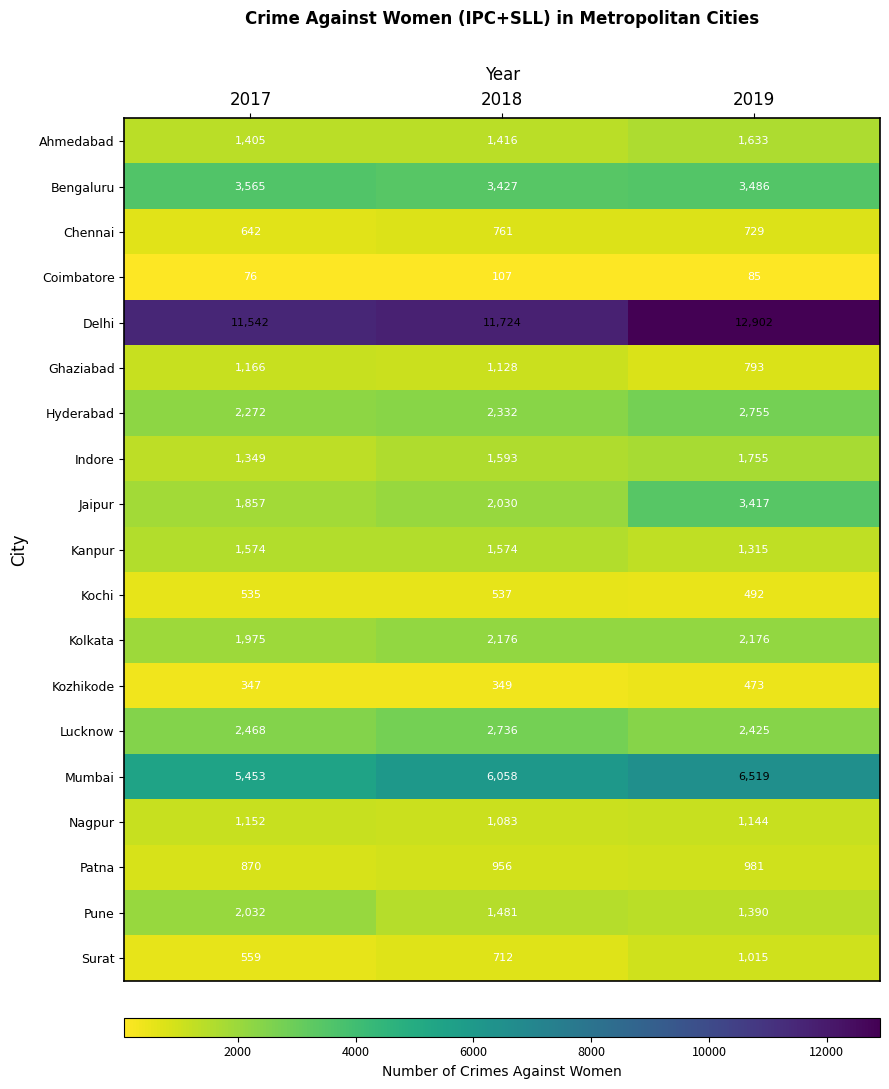

True or false: Coimbatore has a value of 124 at 2019.

False